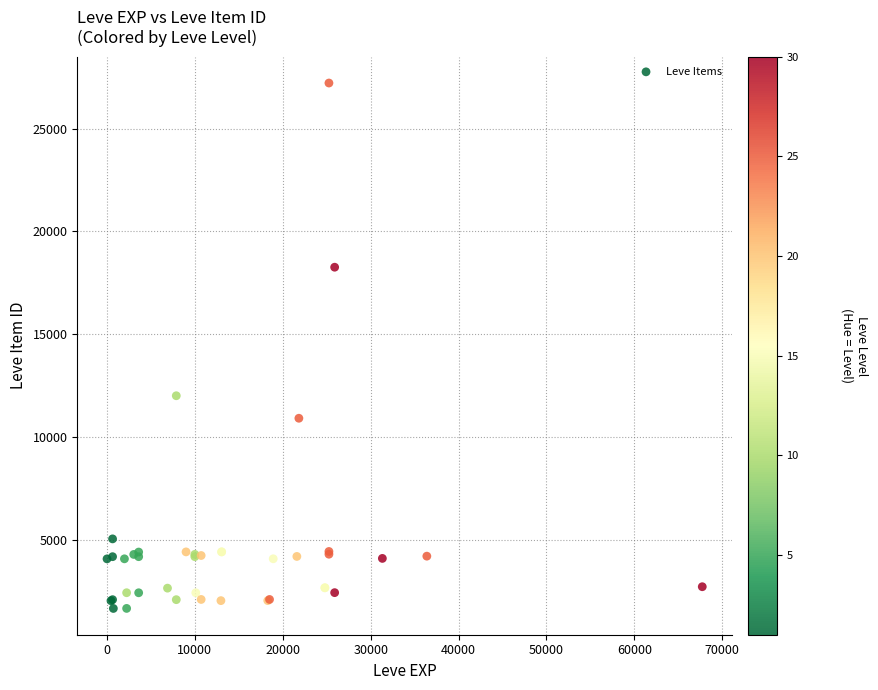

What Y value in the scatter plot is closest to 14448?

12018